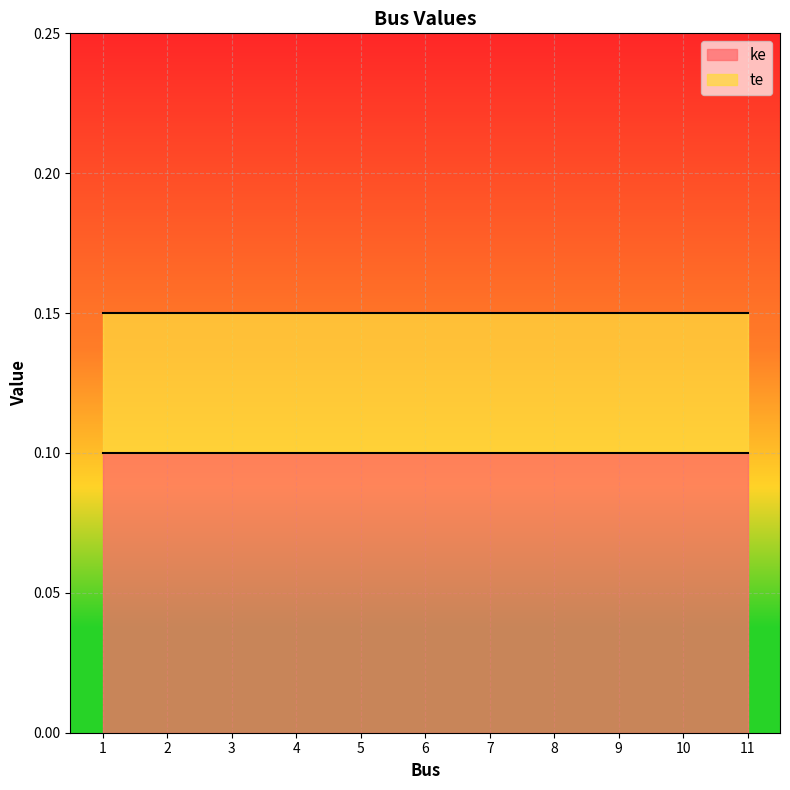

The ke series shows 0.1 at 1. True or false?

True